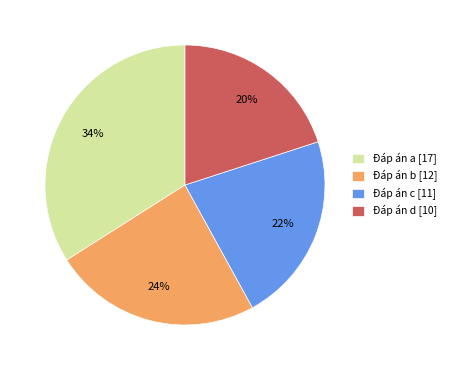

Between Đáp án a [17] and Đáp án b [12], which is larger?

Đáp án a [17]